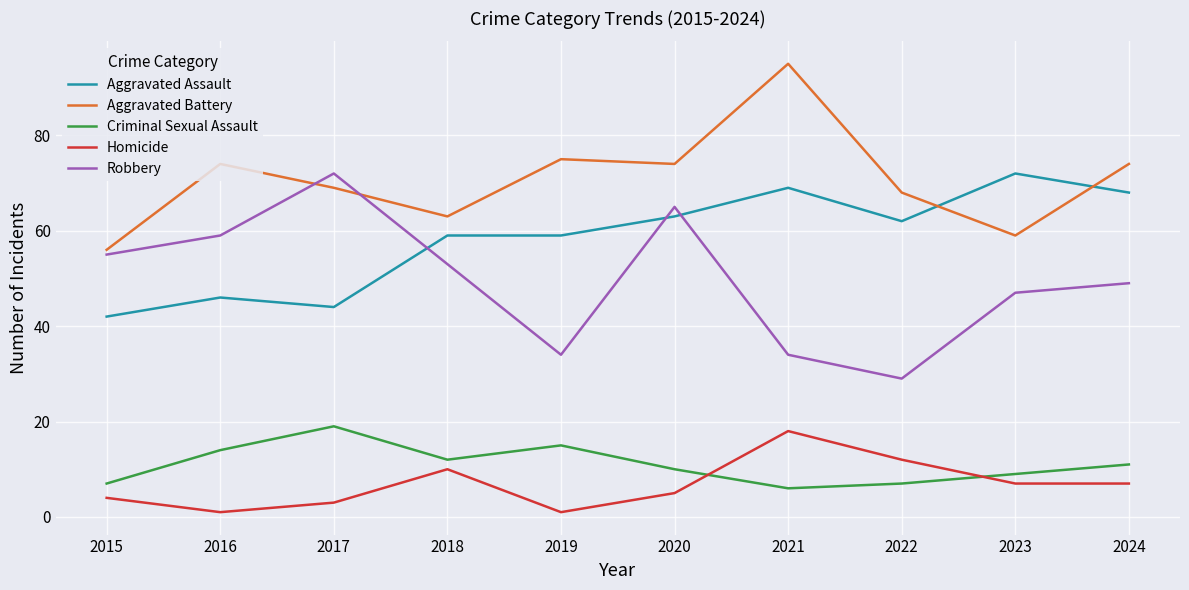

At how many categories does at least one series exceed 51?

10